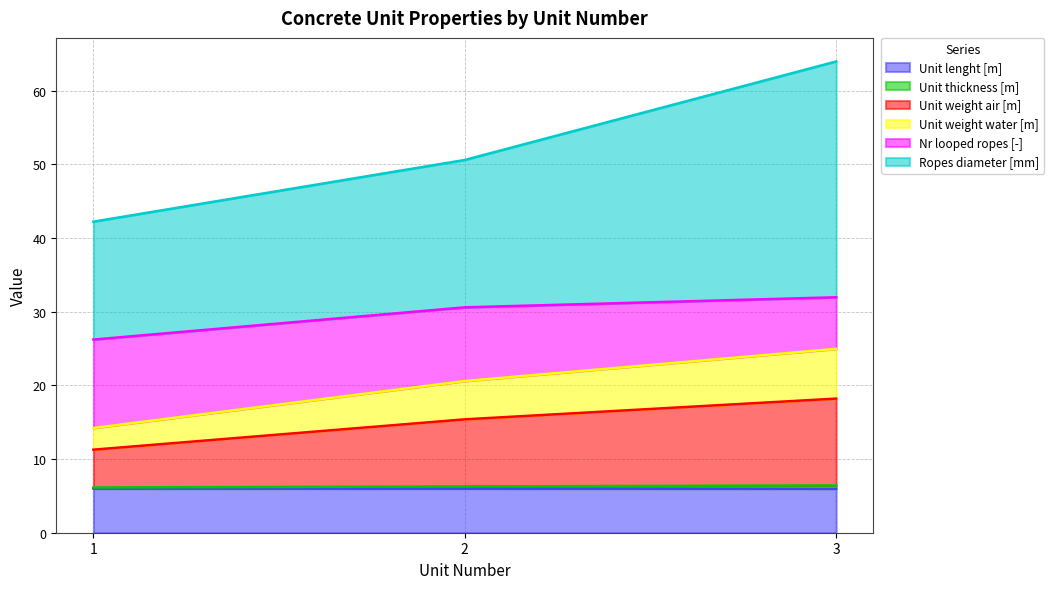

At which category is the sum across all series the highest?

3